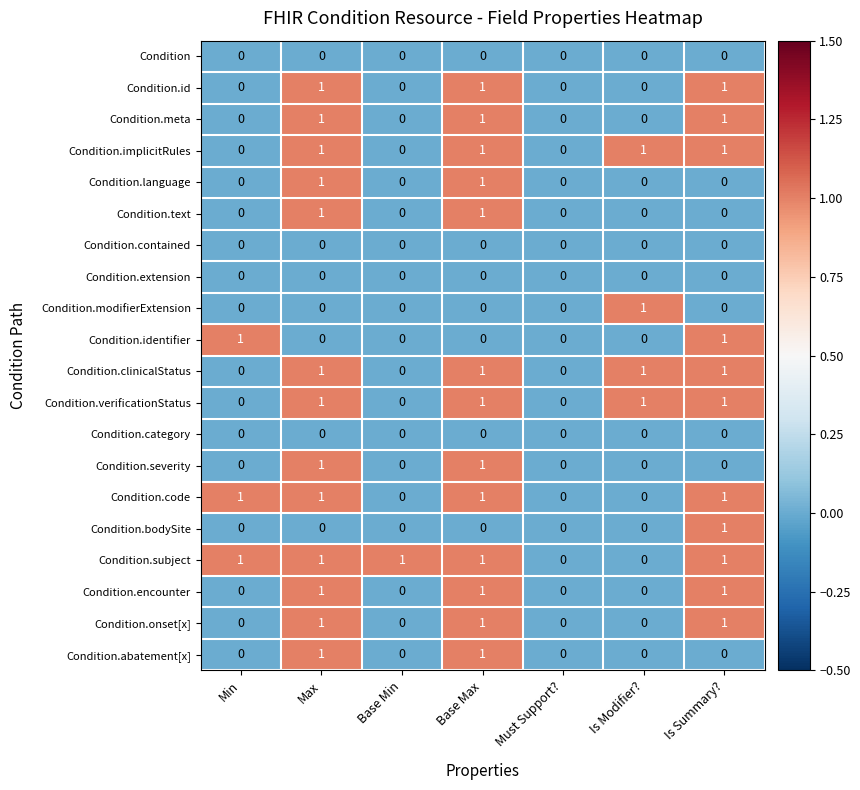

How many Condition.code values are between 0 and 1?

7